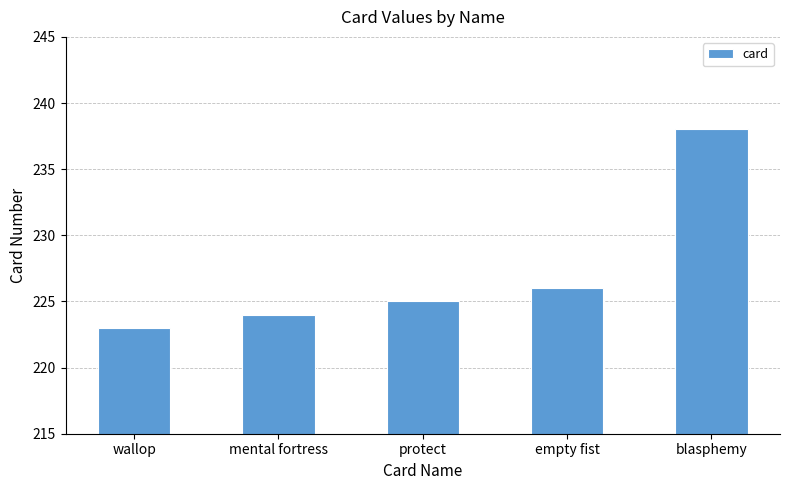

What is the average value?

227